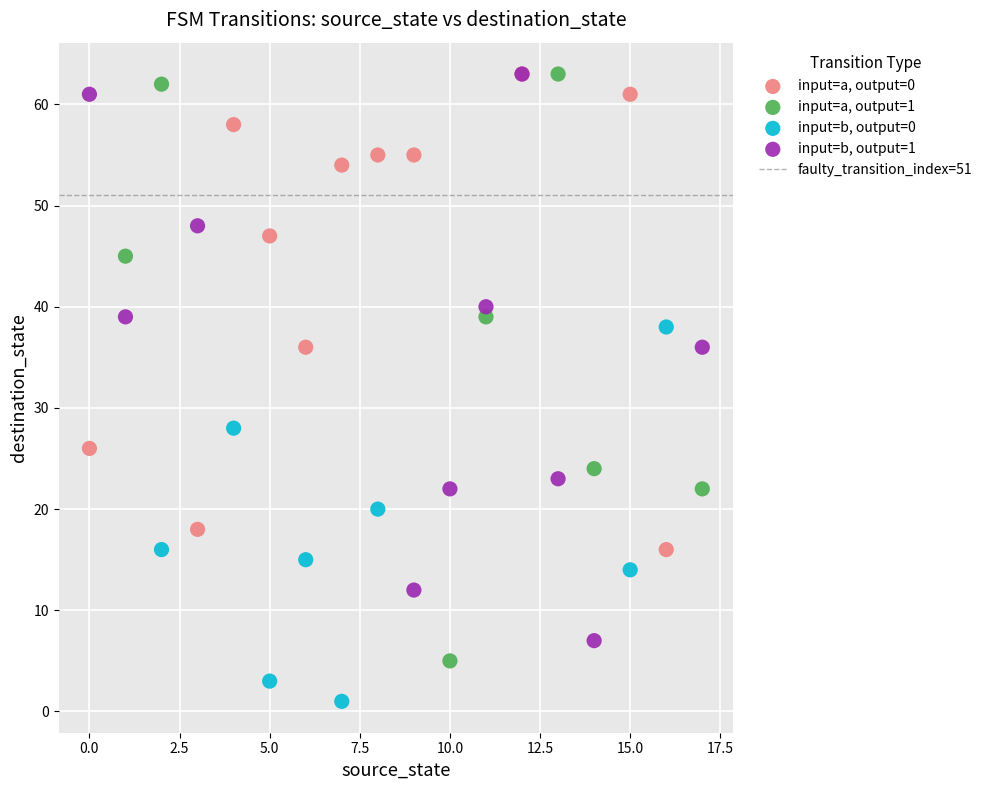

Which series contains the lowest Y value?

input=b, output=0